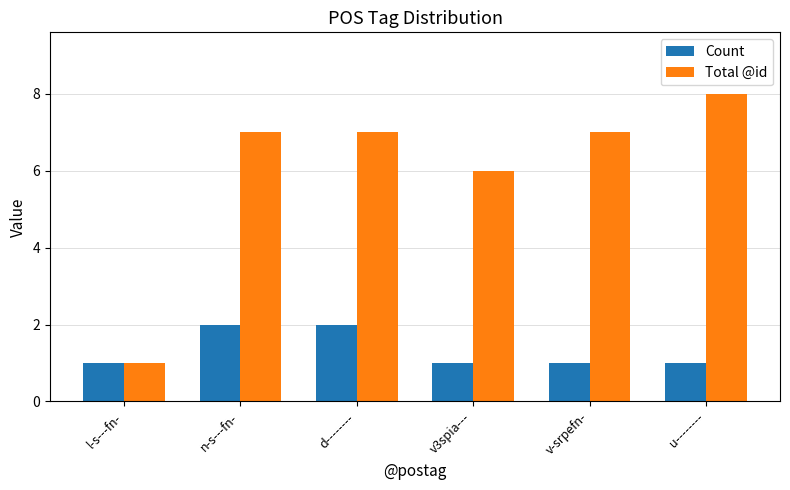

Where is Total @id nearest to the value 4?

v3spia---